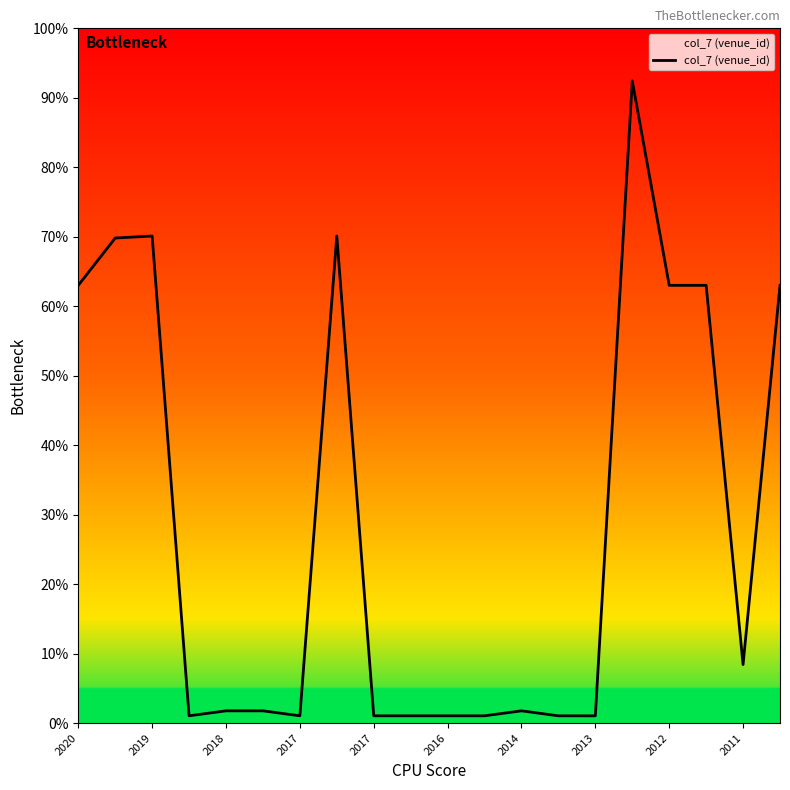

Does the chart display data point markers on the line(s)?

No